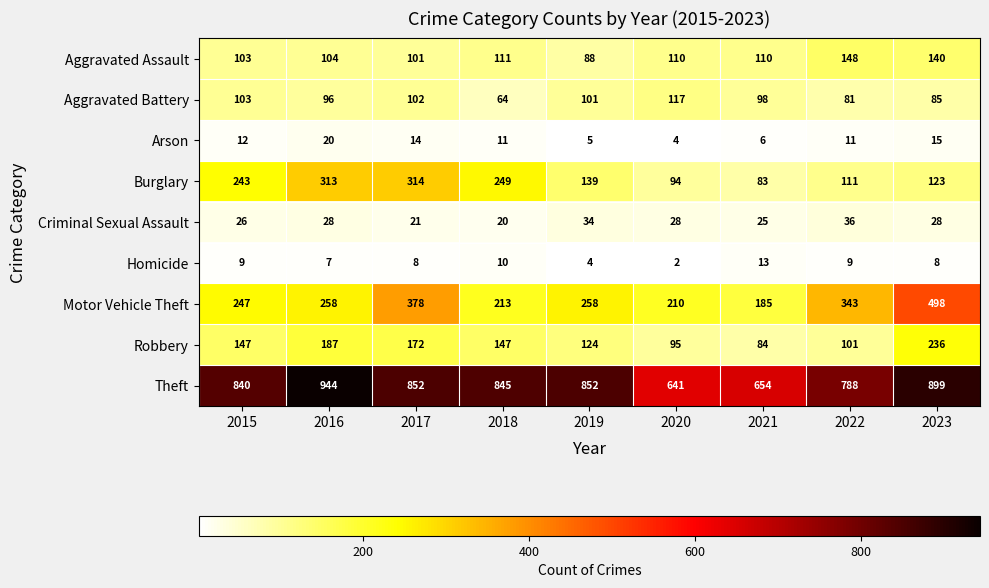

What is the sum of the Motor Vehicle Theft values at 2021 and 2015?

432